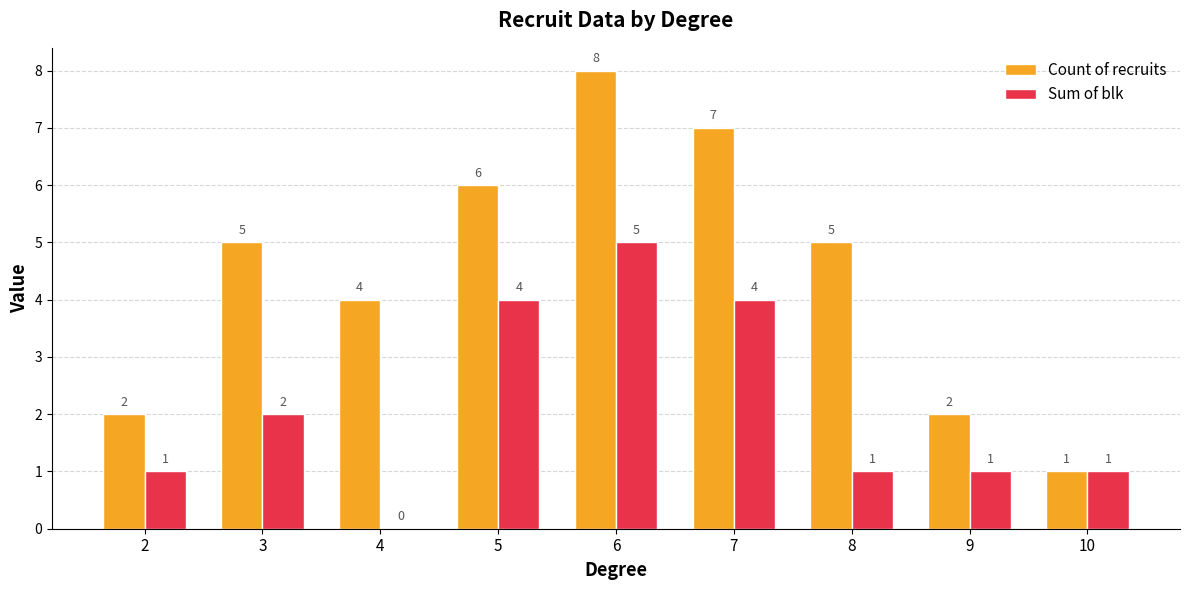

Where is Sum of blk nearest to the value 2?

3